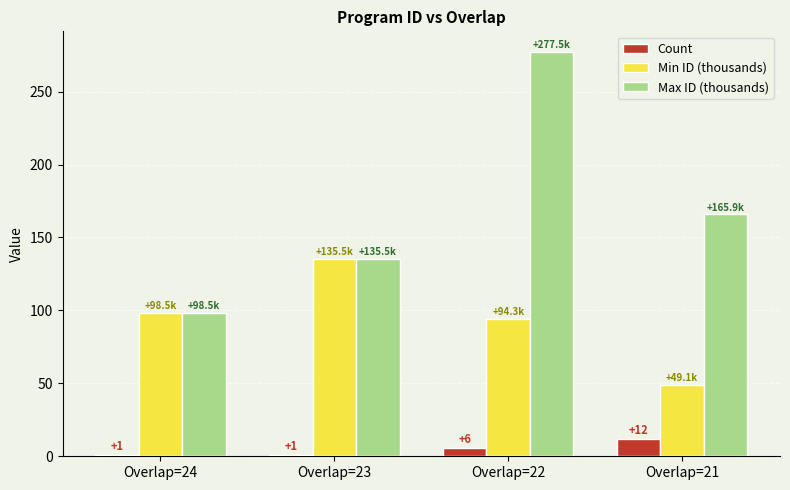

Which series changed the most between Overlap=24 and Overlap=22?

Max ID (thousands)